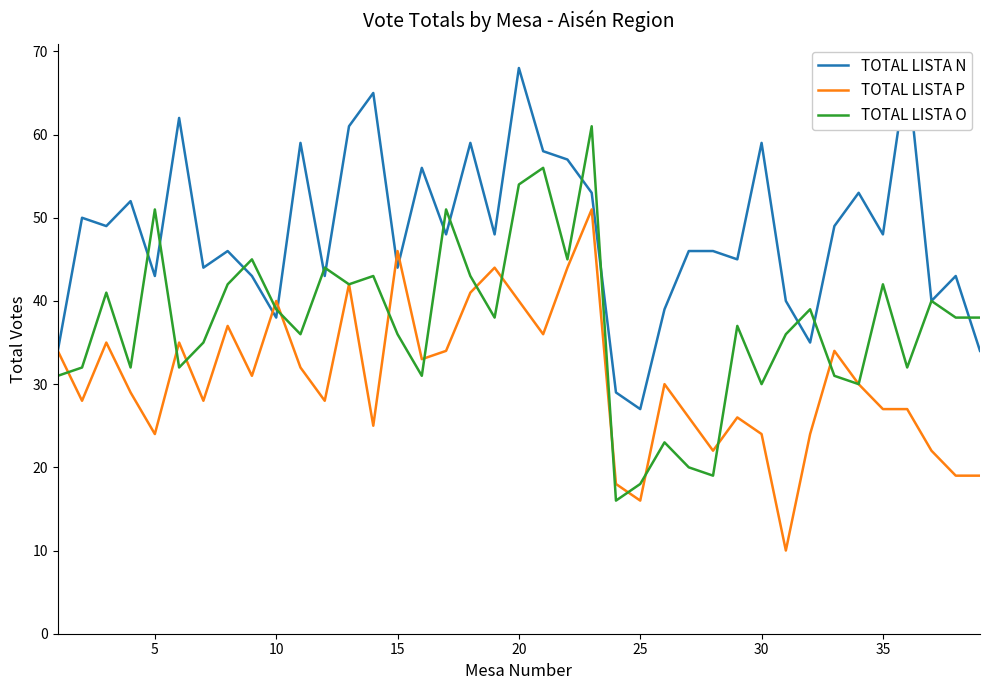

How many lines are shown in the chart?

3